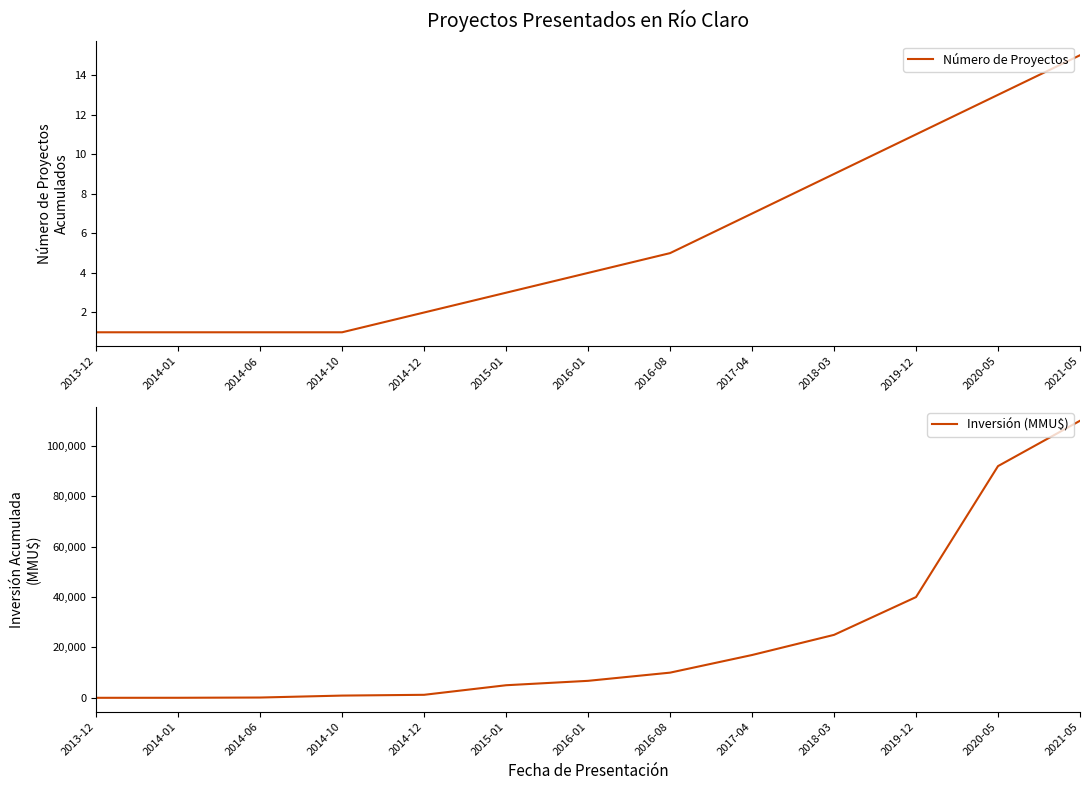

The value of Inversión (MMU$) at 2014-12 is 1200. True or false?

True